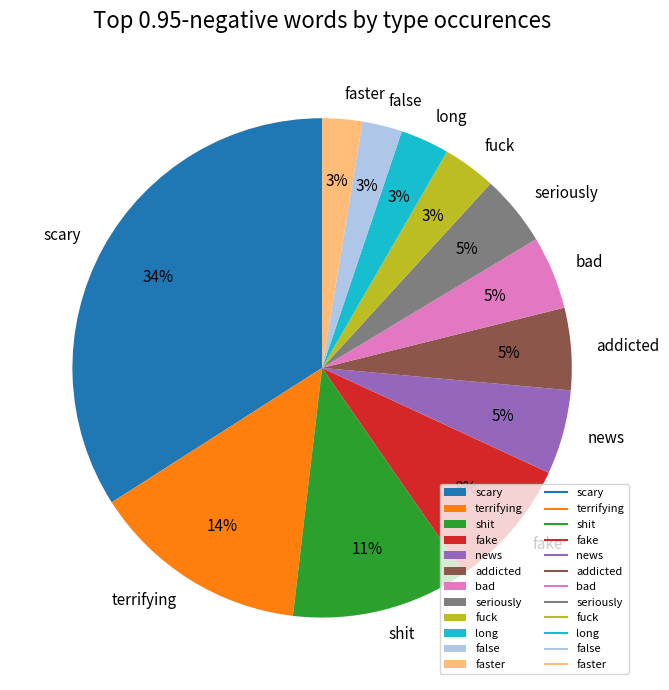

Which slice is the largest?

scary